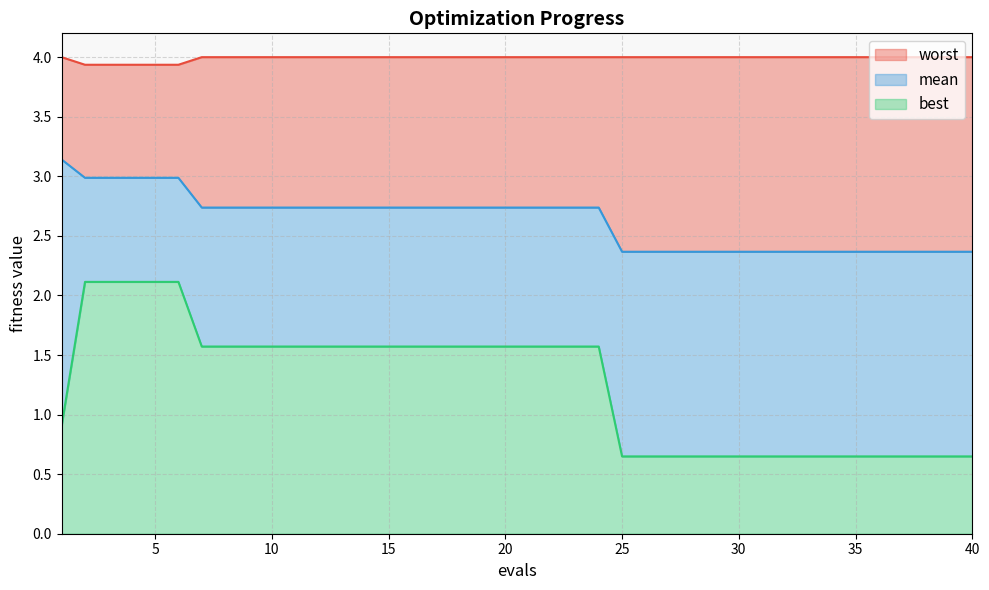

True or false: mean has a value of 3.0 at 2.

True